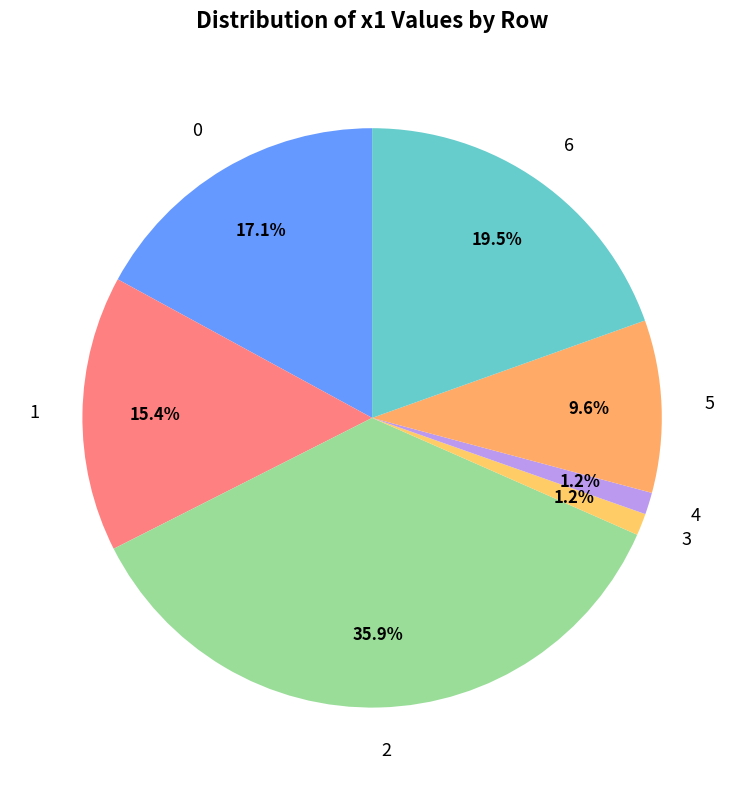

To the nearest percent, what is the average slice percentage?

14%